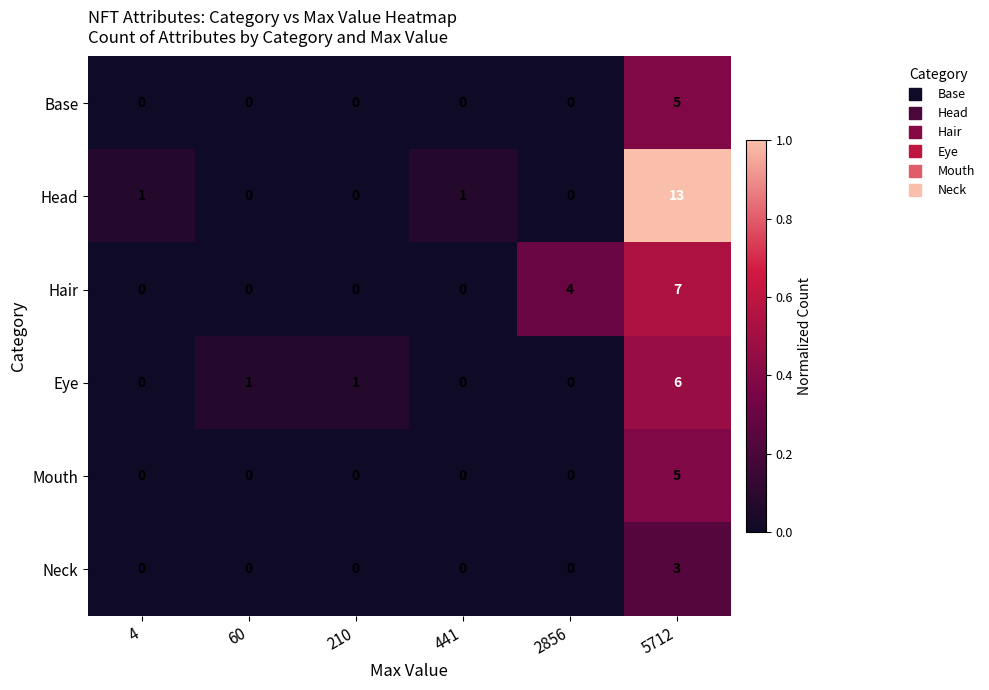

What is the difference between the highest and lowest values at 5712?

10